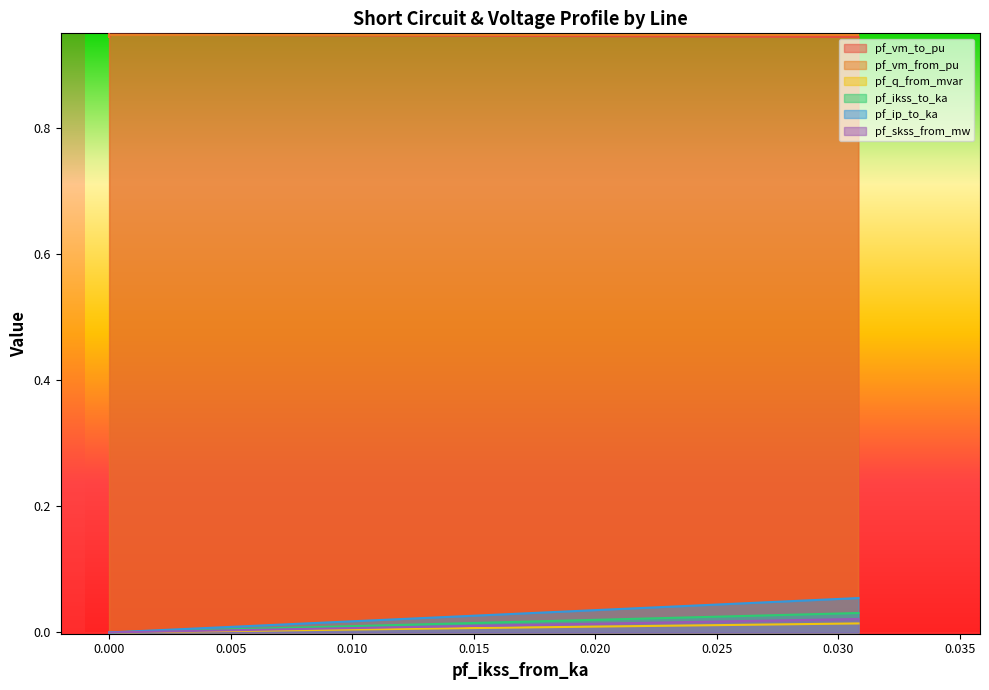

At how many categories does at least one series exceed 0?

18